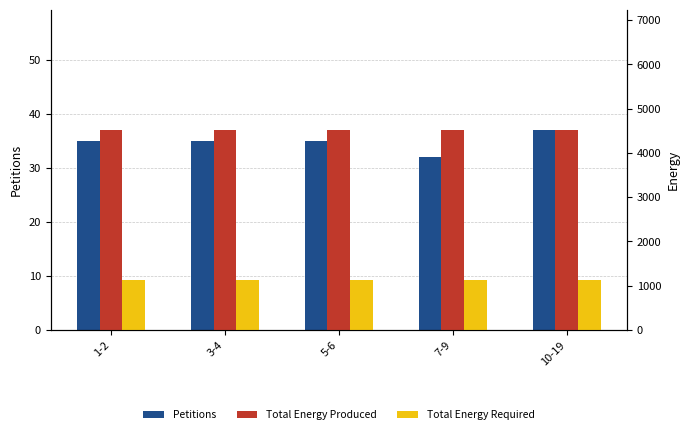

Is it true that Total Energy Produced equals 6542 at 5-6?

False